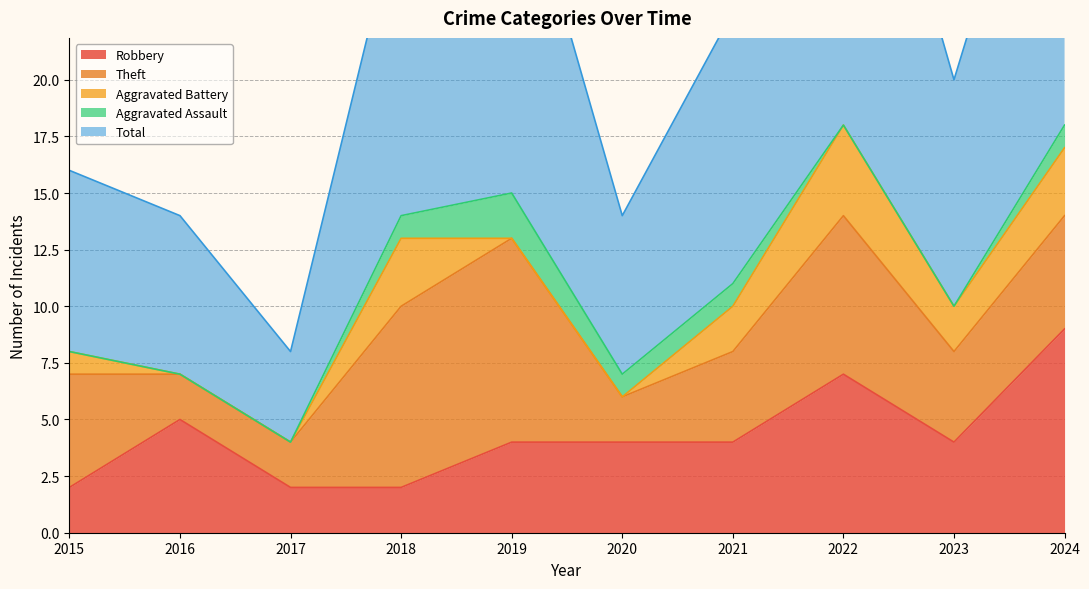

In Aggravated Assault, how many points are higher than both neighbors (excluding endpoints)?

1